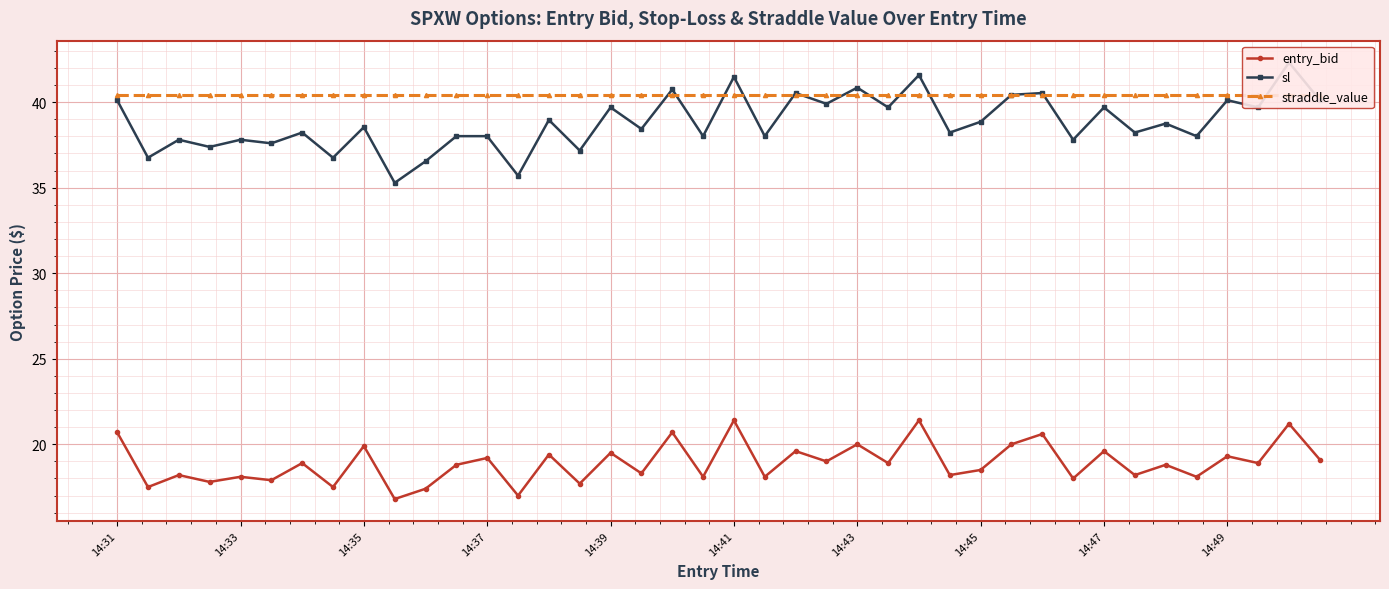

Which series has the largest total across all categories?

straddle_value